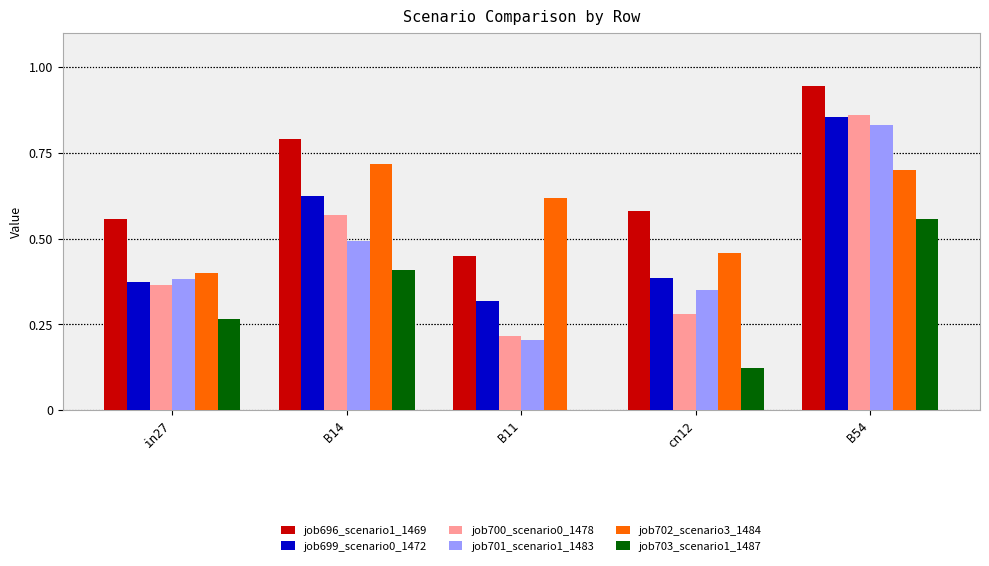

Which label corresponds to the largest value in the chart?

B54